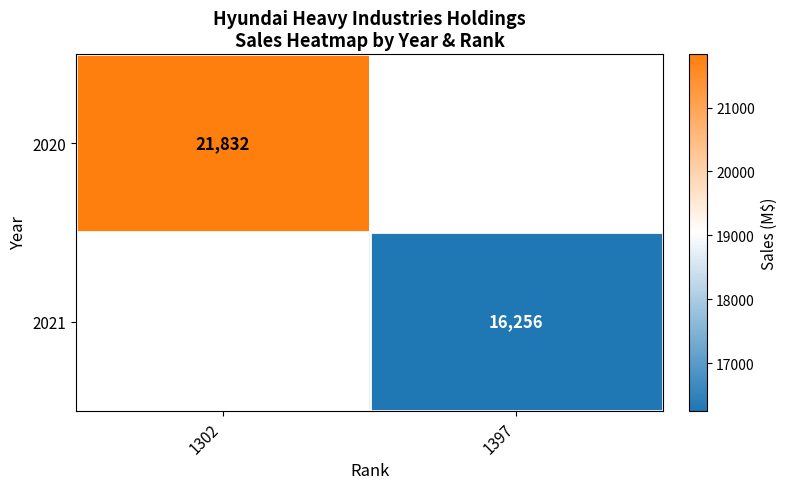

What is the smallest value displayed?

16256.0